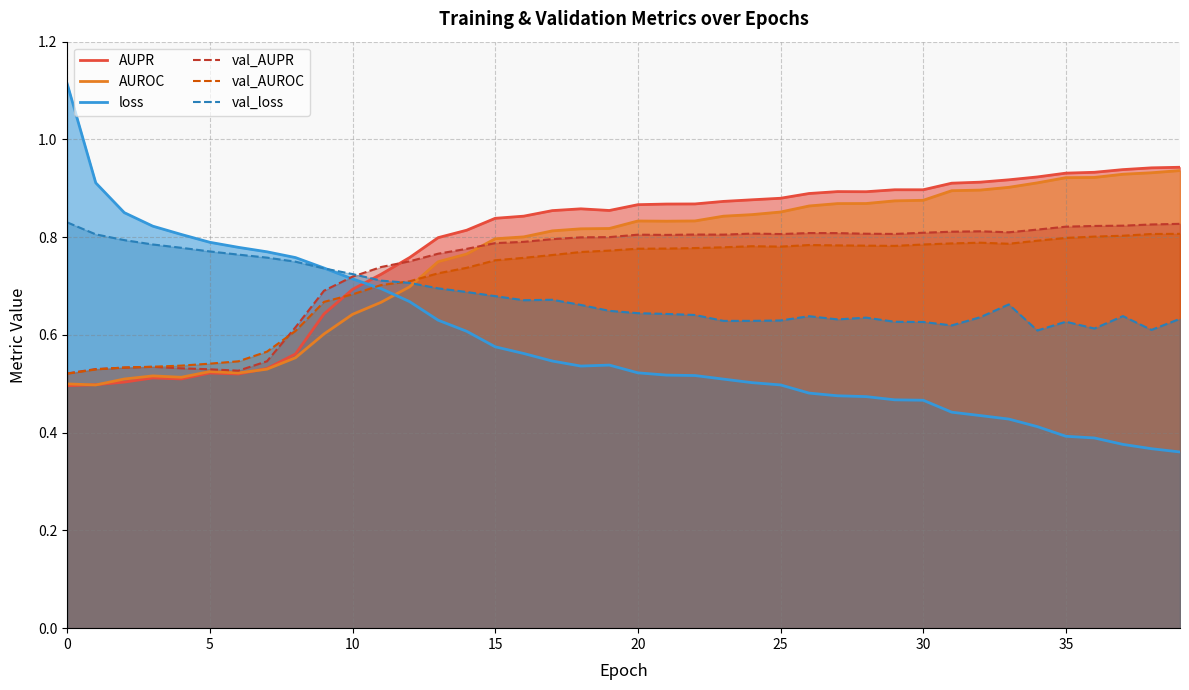

At how many categories does at least one series exceed 0?

40